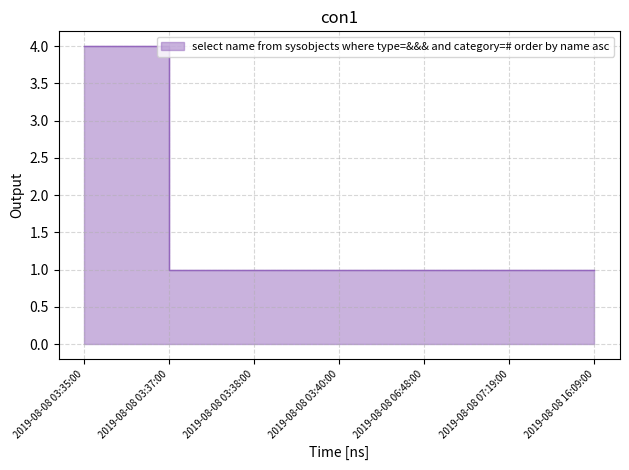

Approximately how many times larger is the value at 2019-08-08 03:38:00 compared to 2019-08-08 03:37:00?

1.0